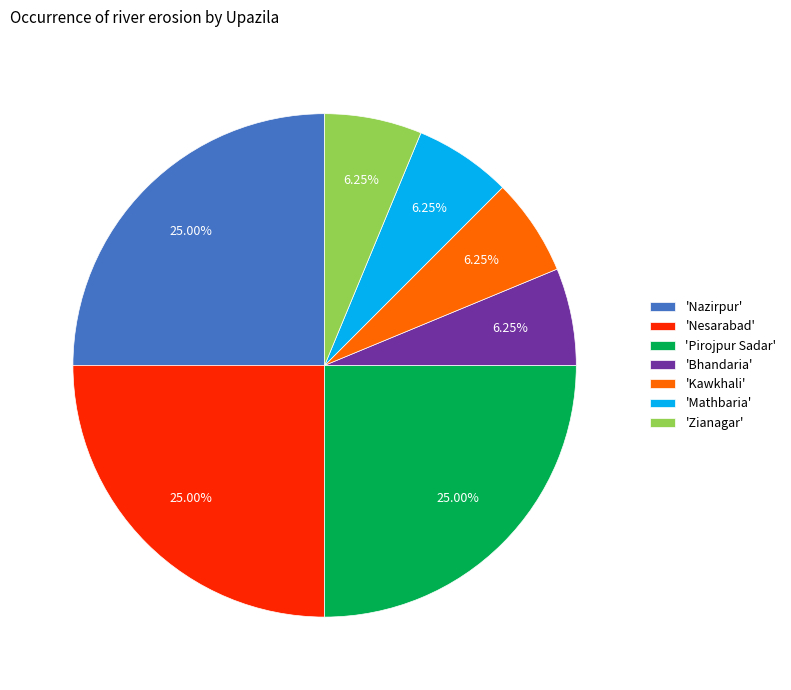

Is 'Bhandaria' the majority of the pie?

No